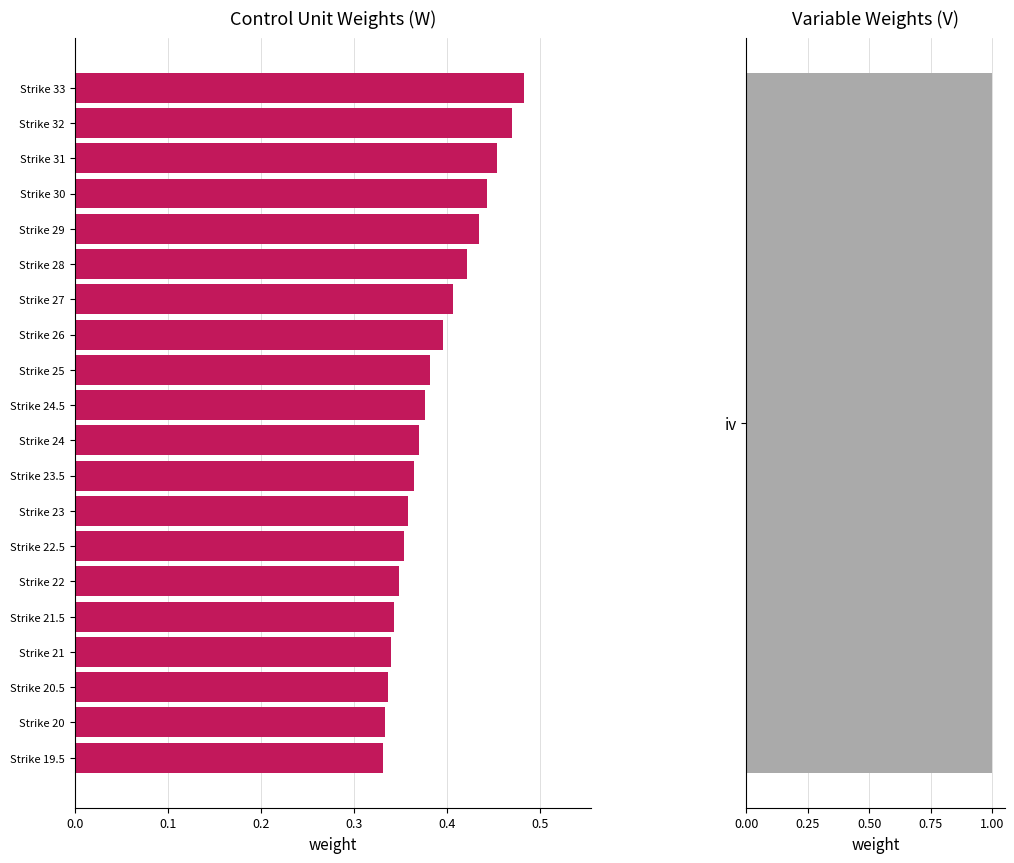

True or false: the data shows 0.2 at Strike 23.5.

False